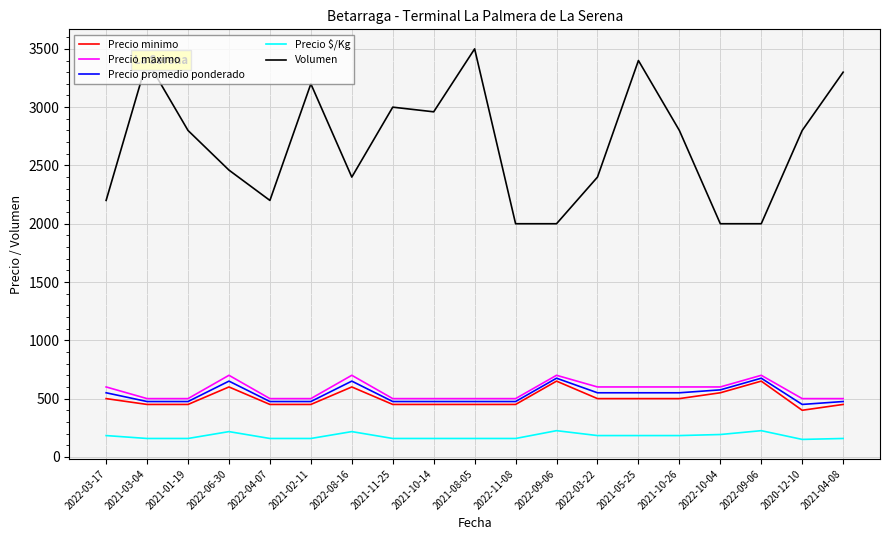

At 2021-04-08, list the series in order from smallest to largest.

Precio $/Kg, Precio minimo, Precio promedio ponderado, Precio maximo, Volumen